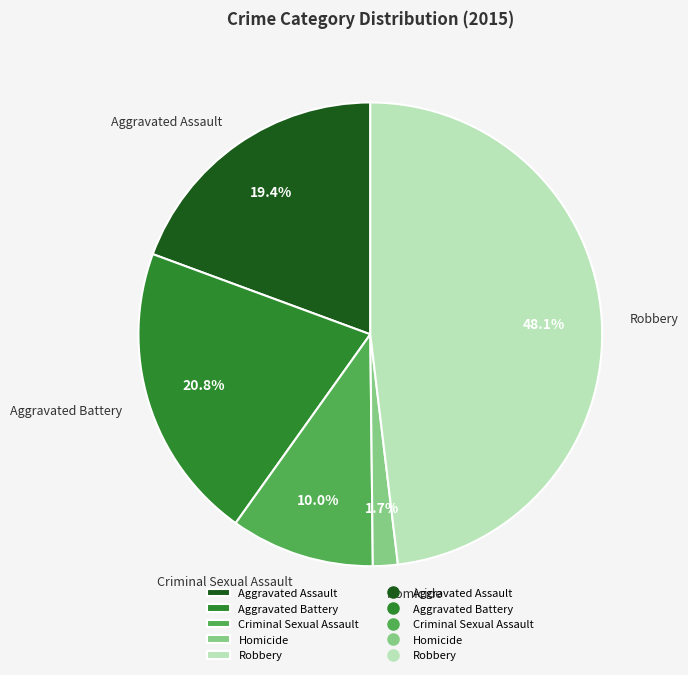

How much of the chart is everything except Homicide?

98.3%